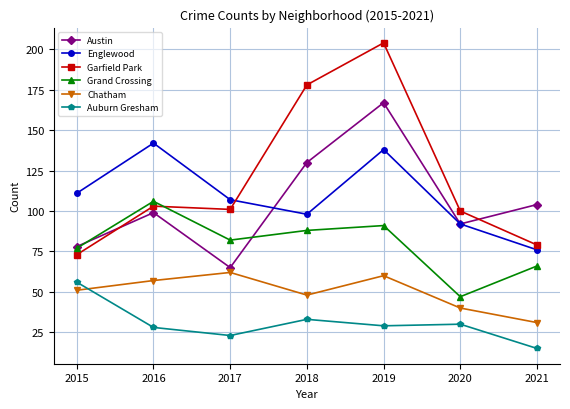

Between which two adjacent categories do Austin and Garfield Park first intersect?

2015 and 2016